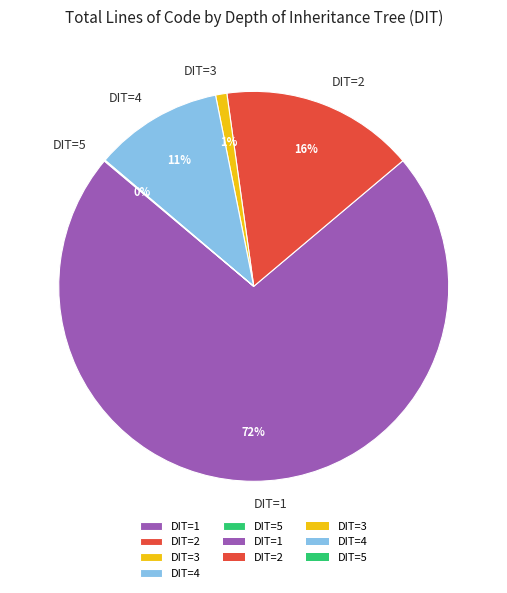

Is there any slice that represents more than half of the pie?

Yes